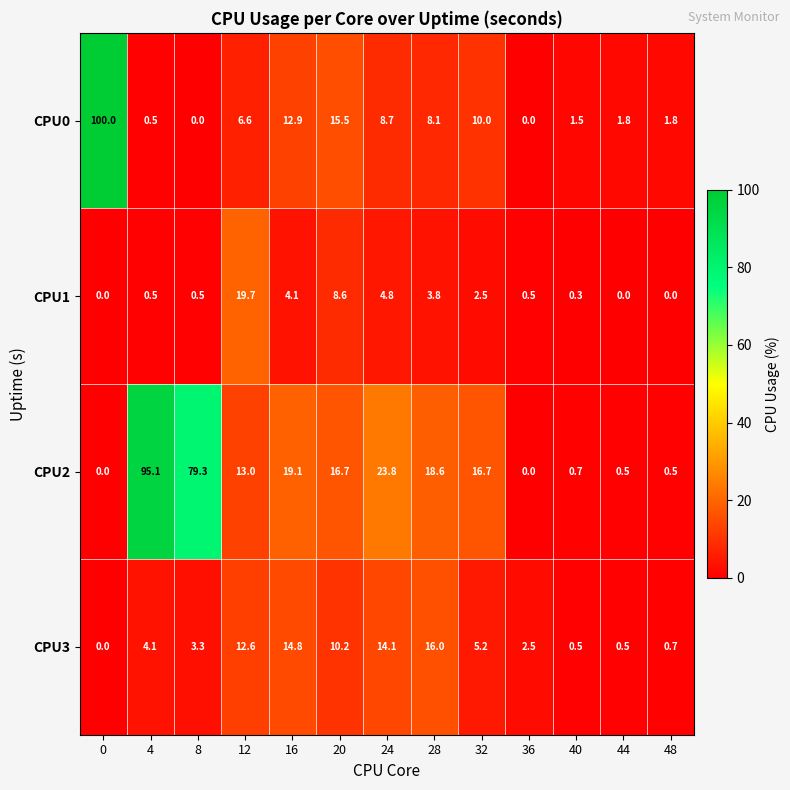

At 12, list the series in order from largest to smallest.

CPU1, CPU2, CPU3, CPU0